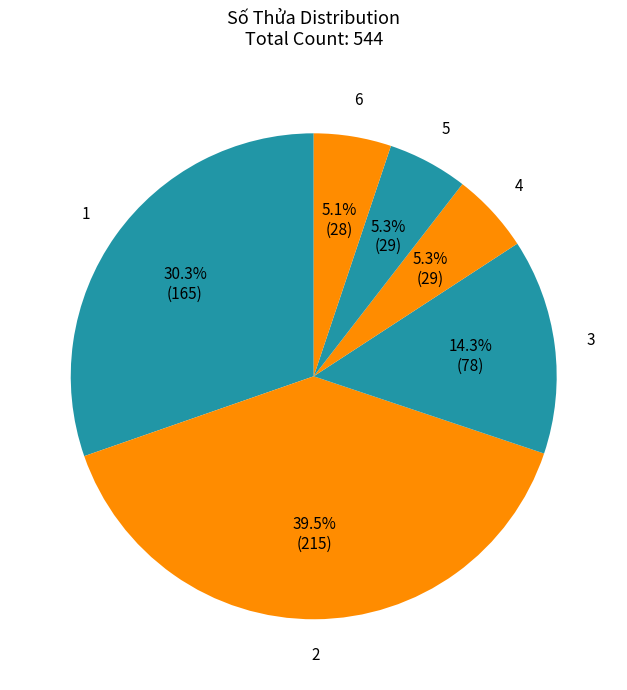

Is there any slice that represents more than half of the pie?

No